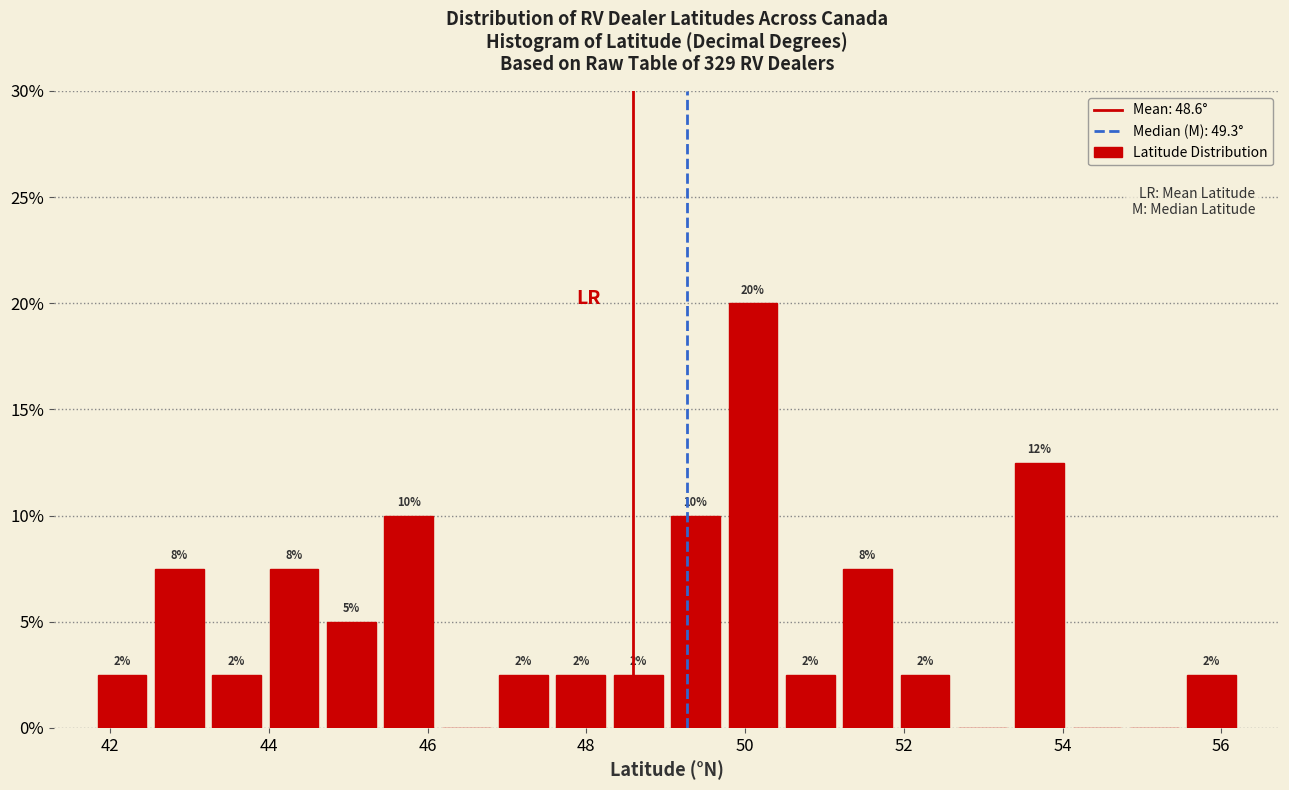

Around what value on the x-axis is the tallest bar? Give the approximate position of its centre, as read against the axis.

50.0